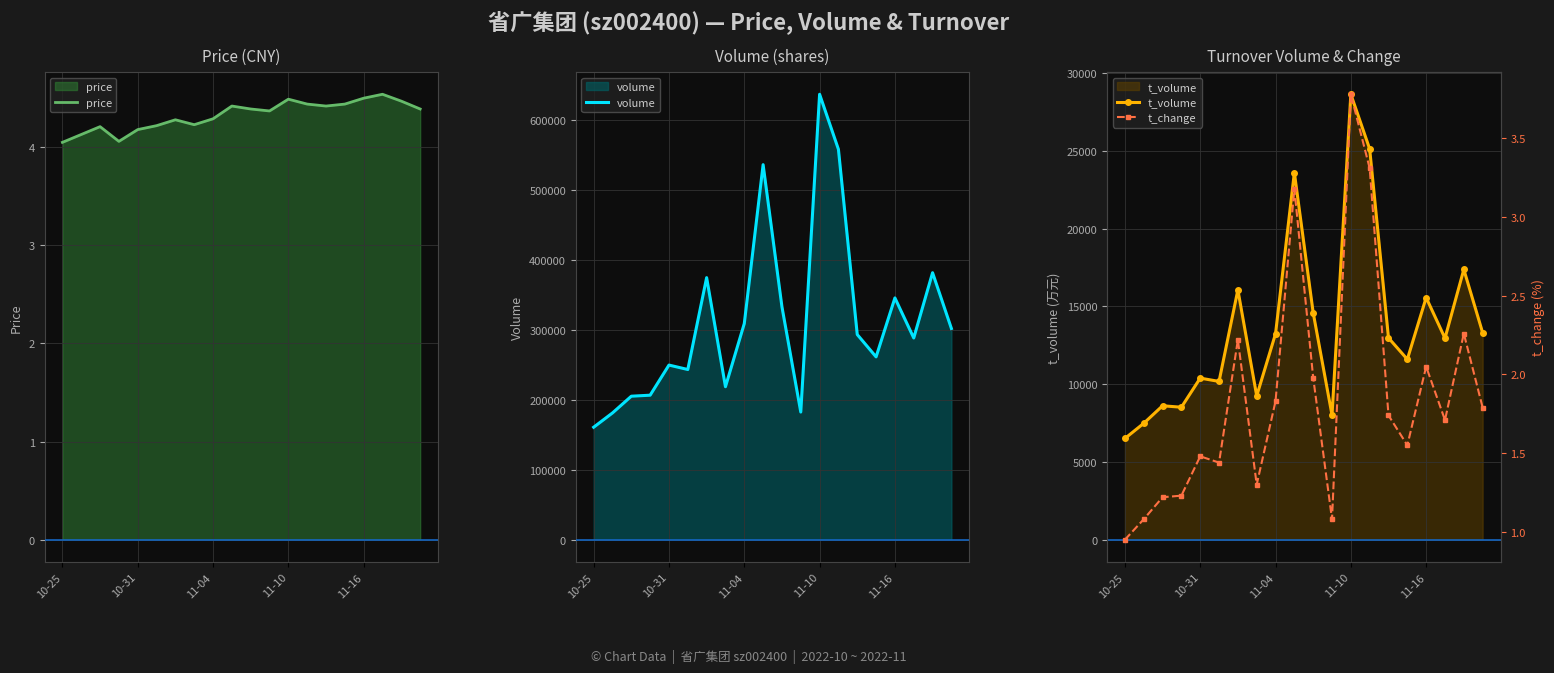

The price series shows 3.0 at 11-10. True or false?

False